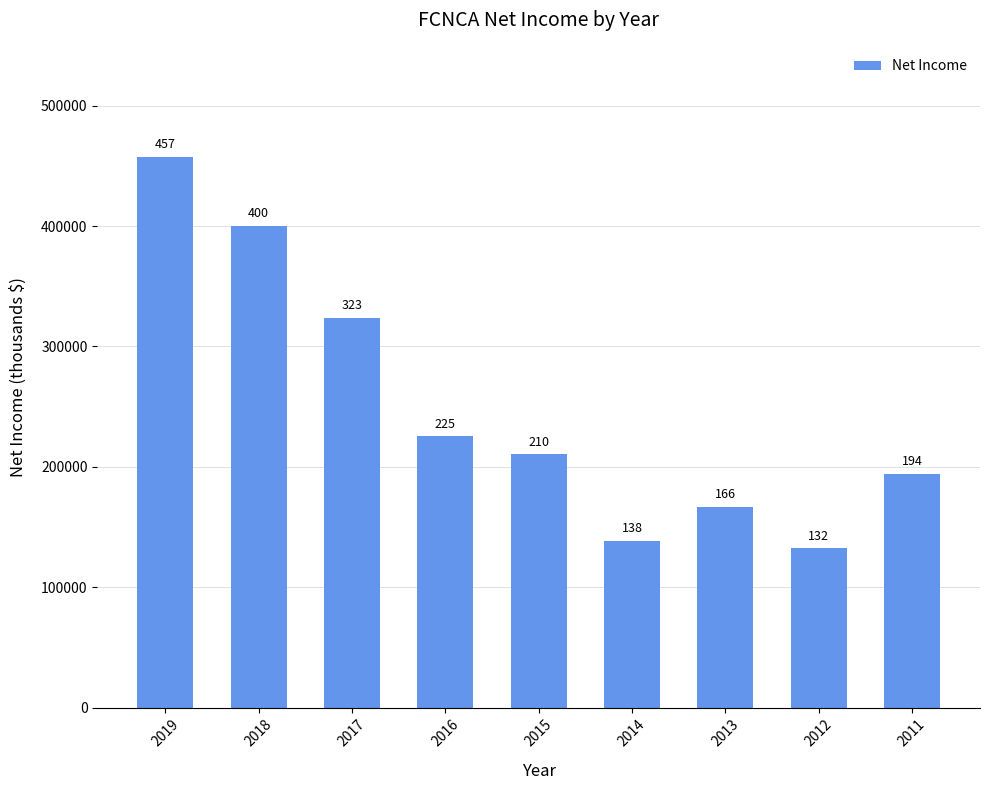

Are the bars horizontal?

No